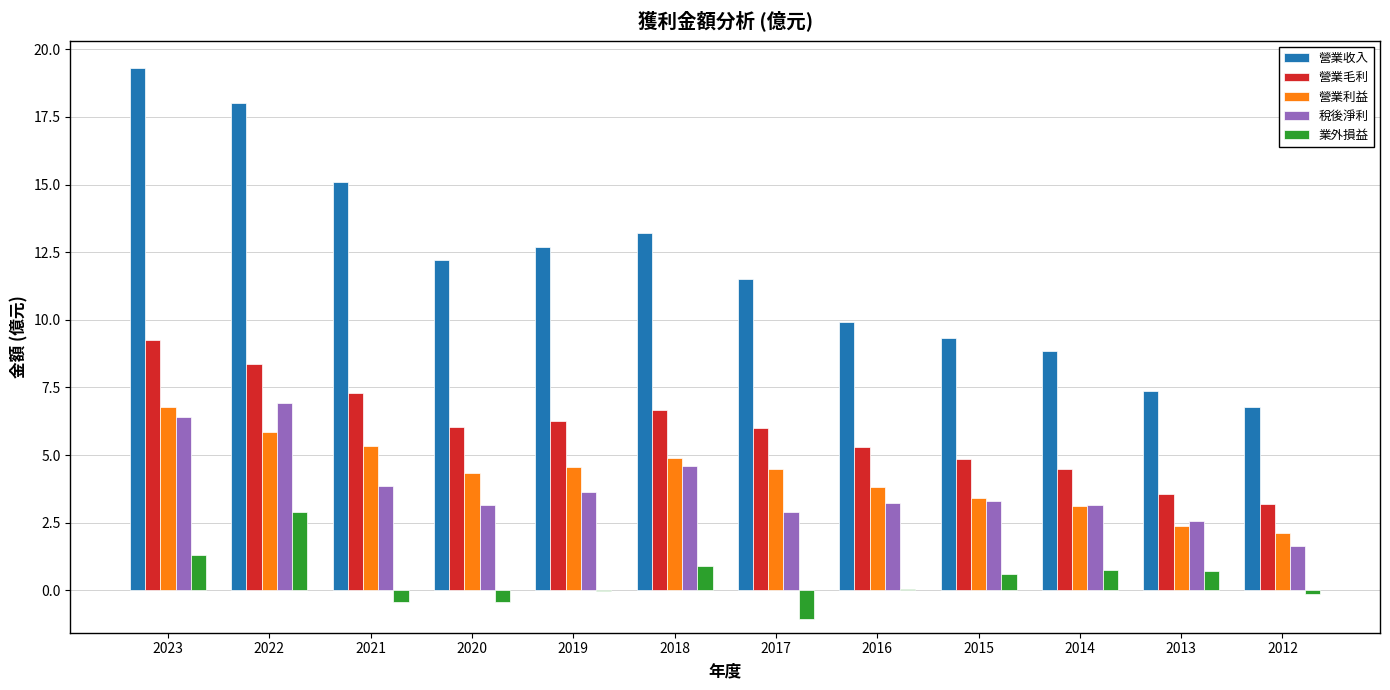

Is it true that 營業毛利 equals 4.6 at 2012?

False